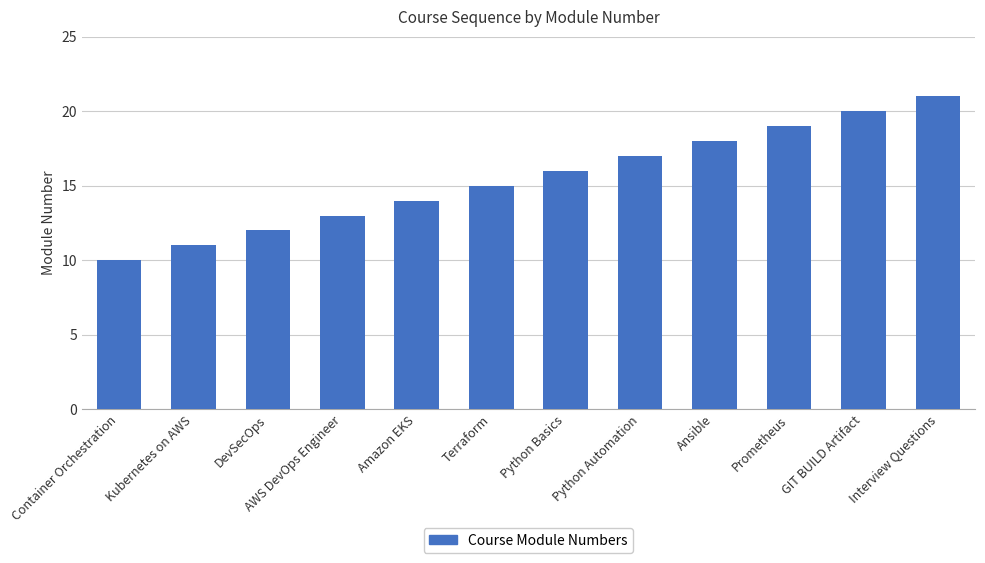

Reading left to right, extract all data points from this chart.

10	11	12	13	14	15	16	17	18	19	20	21